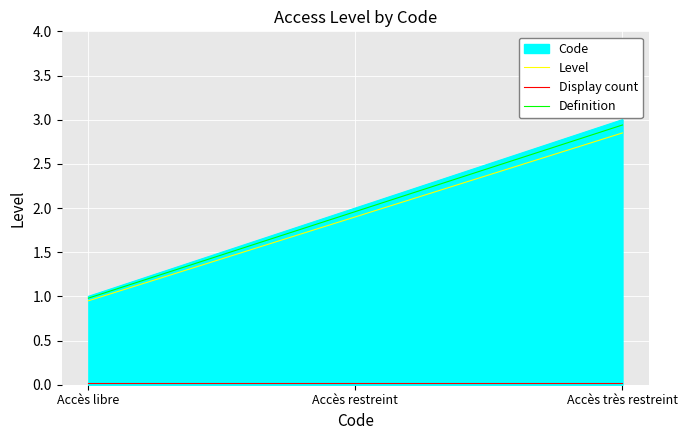

Reading right to left, what are all the values shown in this chart?

Level: 2.8	1.9	0.9
Display count: 0.0	0.0	0.0
Definition: 2.9	2.0	1.0